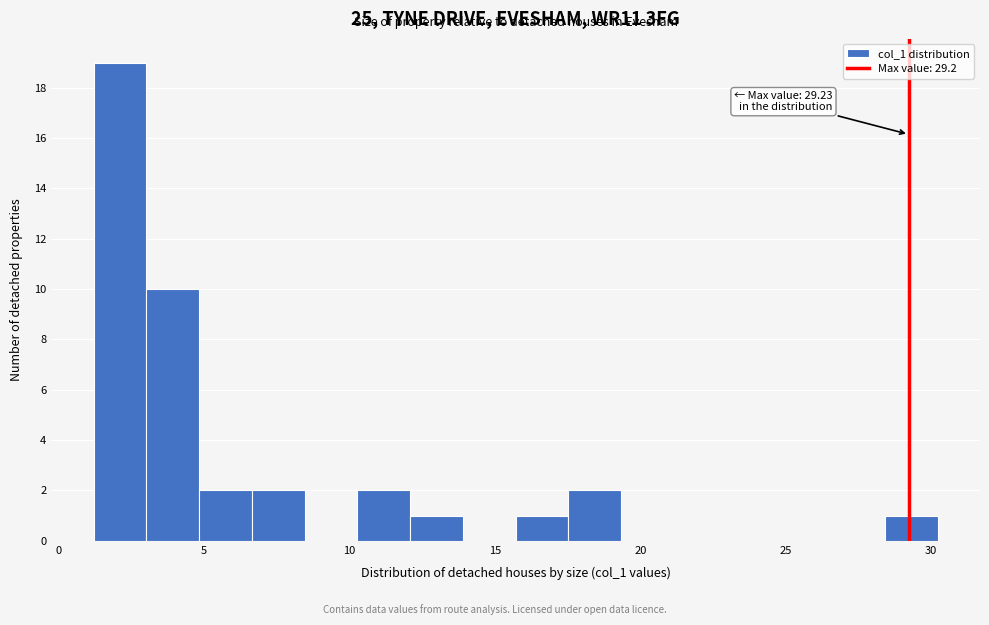

Read against the x-axis, roughly where is the centre of the tallest bar?

2.0